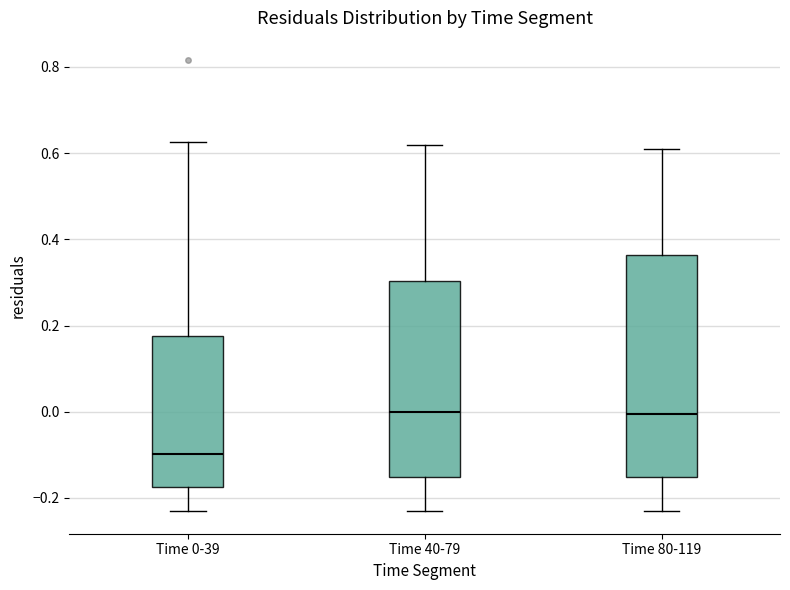

Where does the lower whisker of the box for Time 80-119 end on the y-axis? The values are not printed on the chart, so give them approximately, as read against the axis.

-0.22